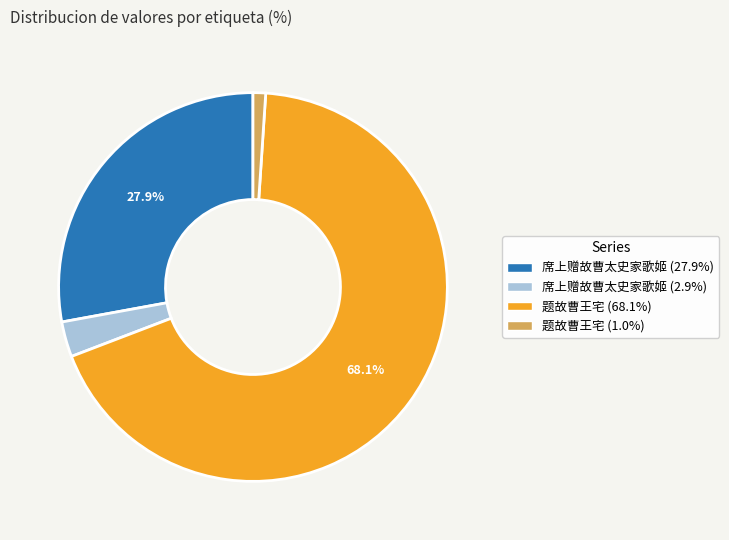

Combined, do 题故曹王宅 (68.1%) and 席上赠故曹太史家歌姬 (27.9%) account for over 50%?

Yes